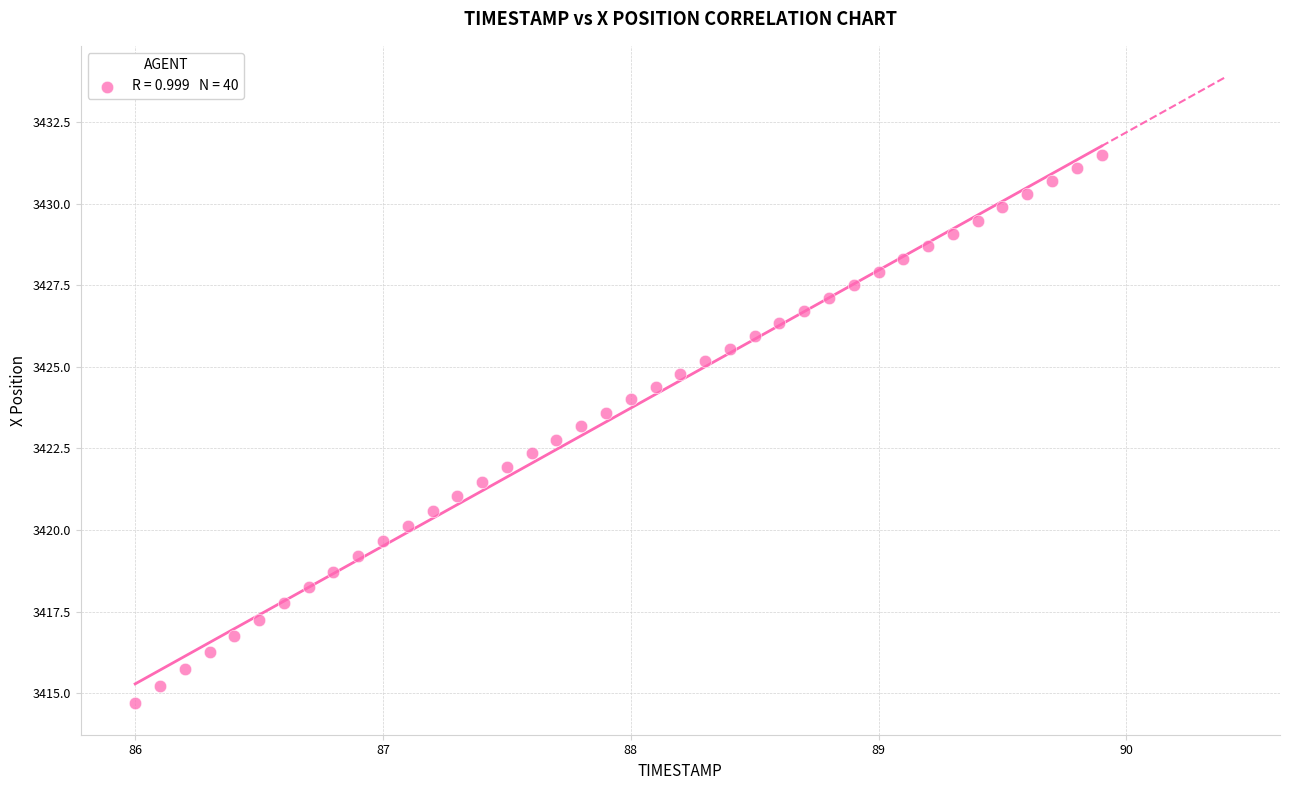

What is the range of Y values (max minus min)?

16.8